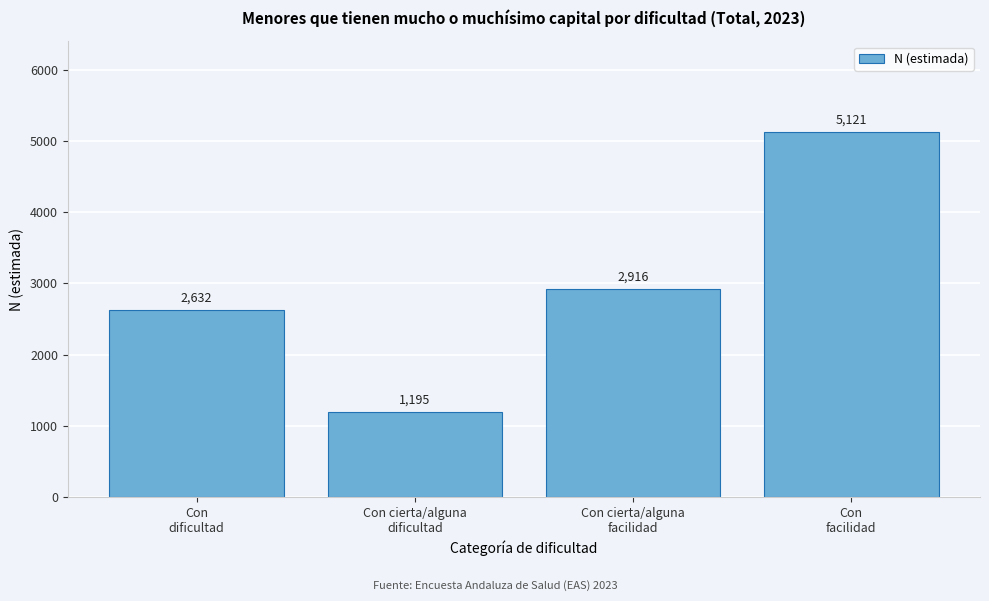

Reading left to right, transcribe all the data shown in this chart.

2632	1195	2916	5121